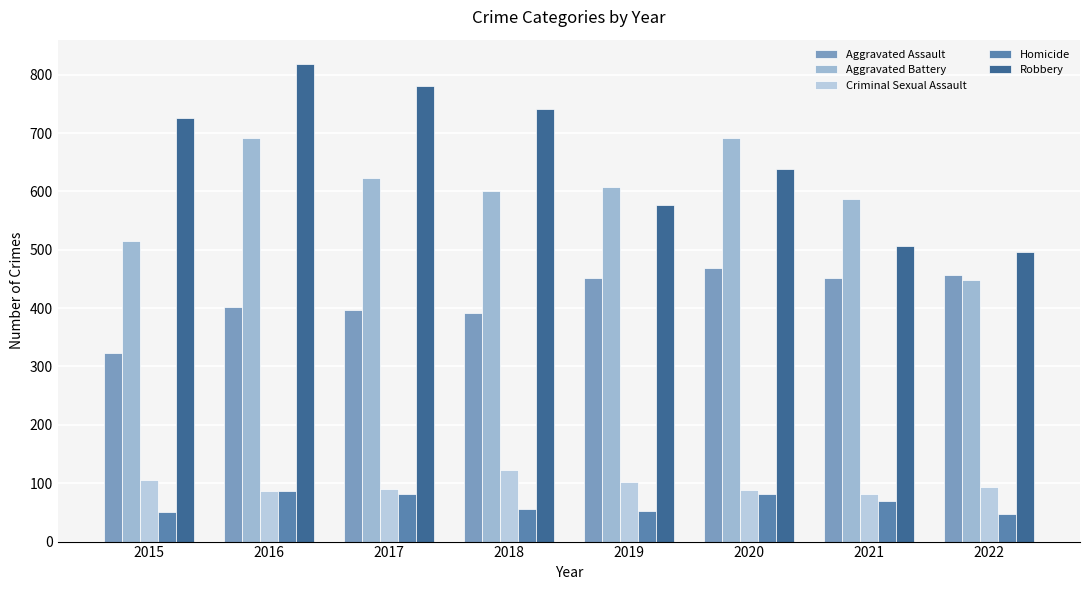

List the labels in order of Criminal Sexual Assault value, smallest first.

2021, 2016, 2020, 2017, 2022, 2019, 2015, 2018